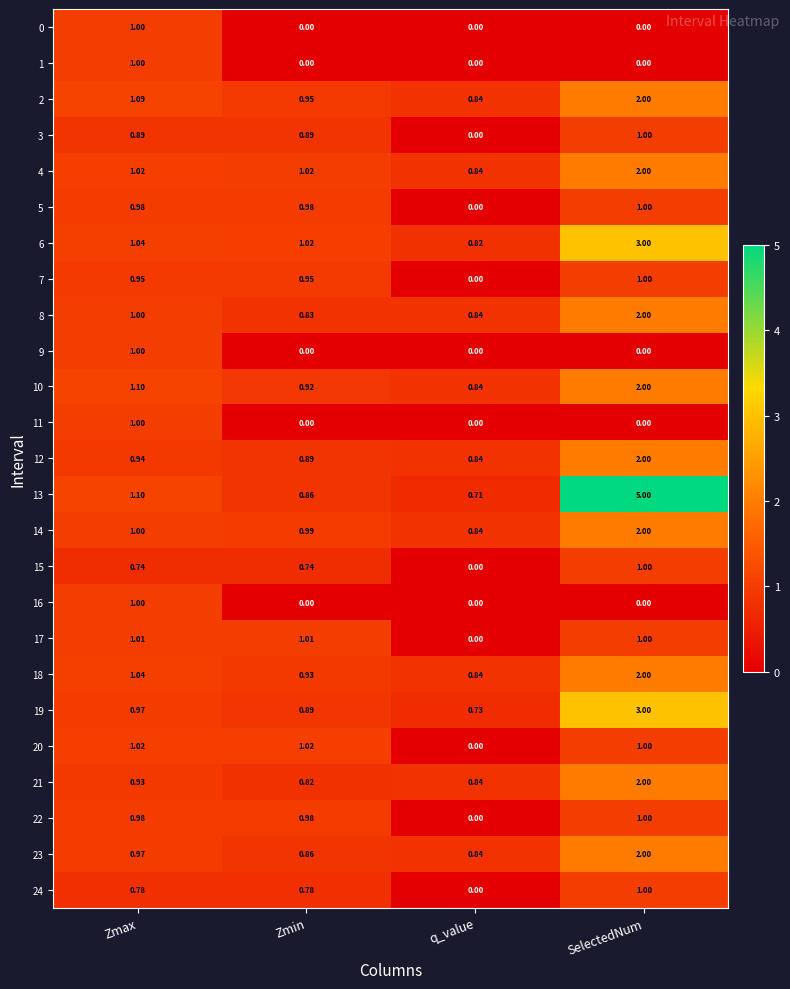

Where is 7 nearest to the value 0?

q_value